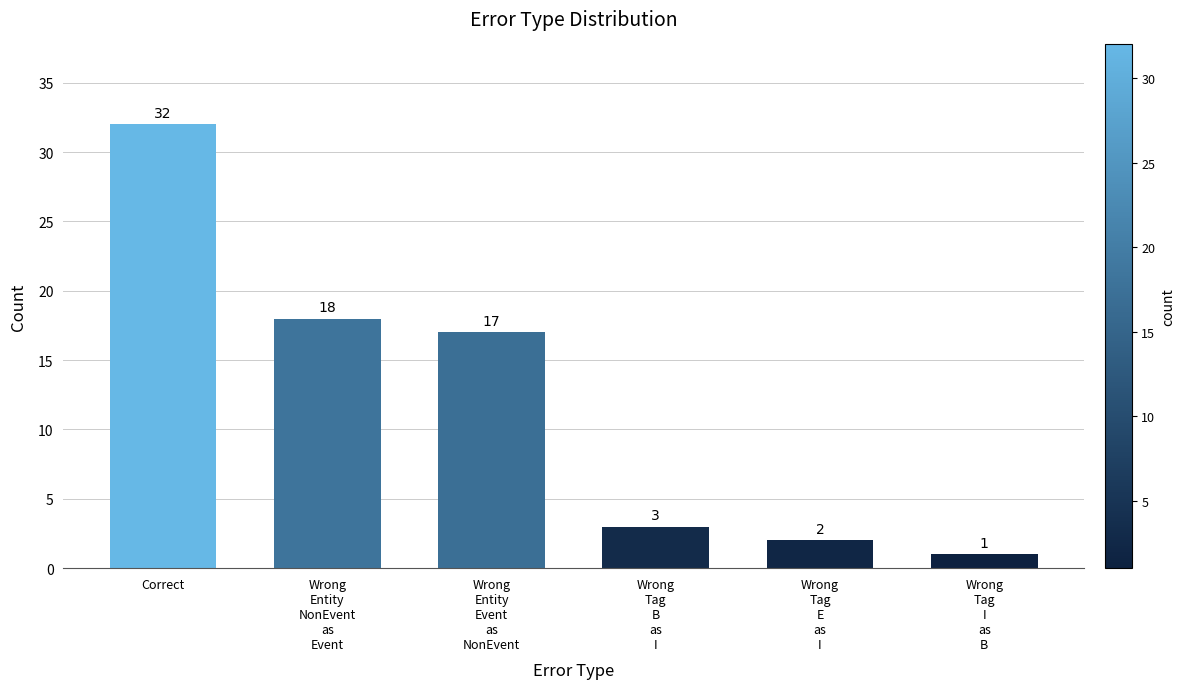

Are the bars horizontal?

No